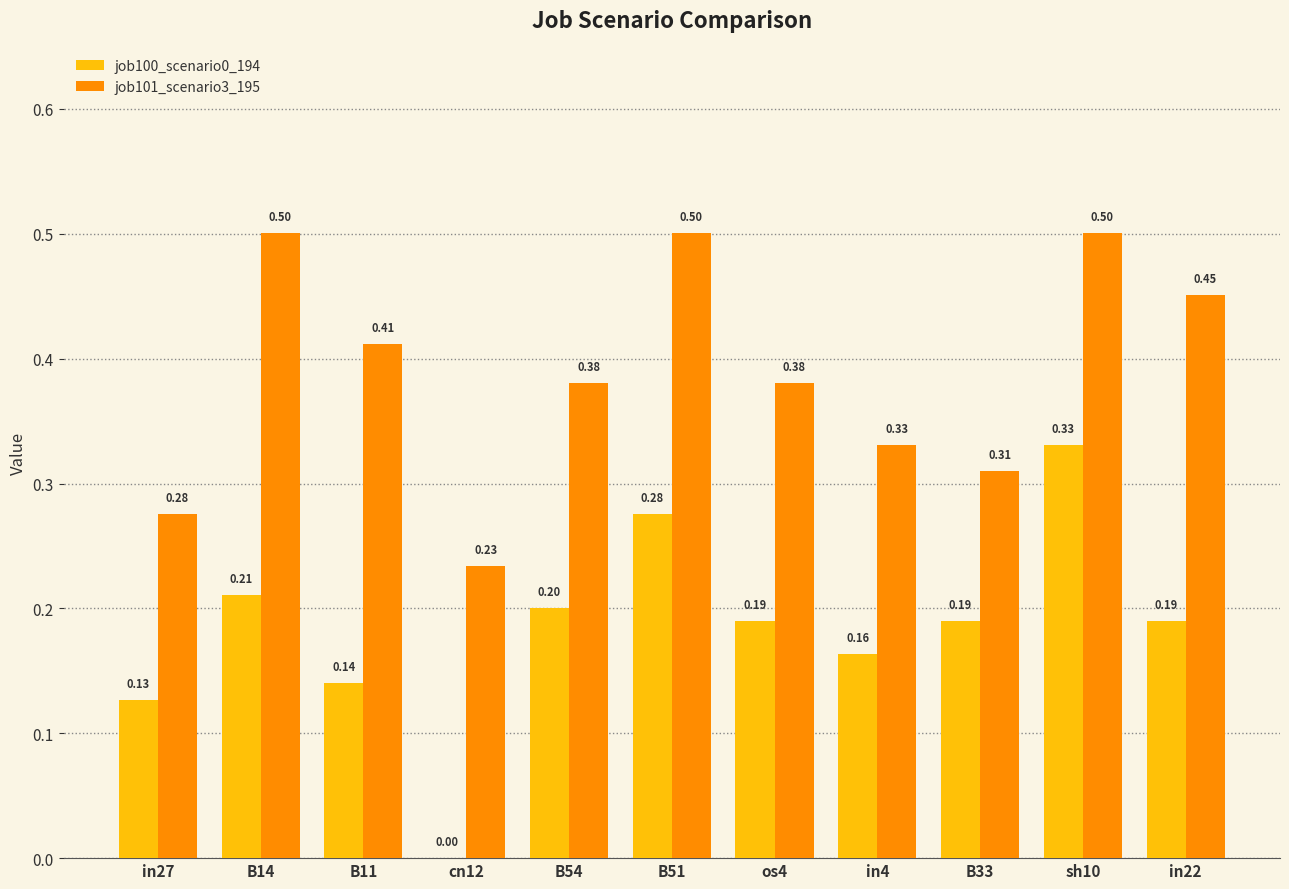

Is the value of job100_scenario0_194 at B11 greater than the value of job101_scenario3_195 at cn12?

No